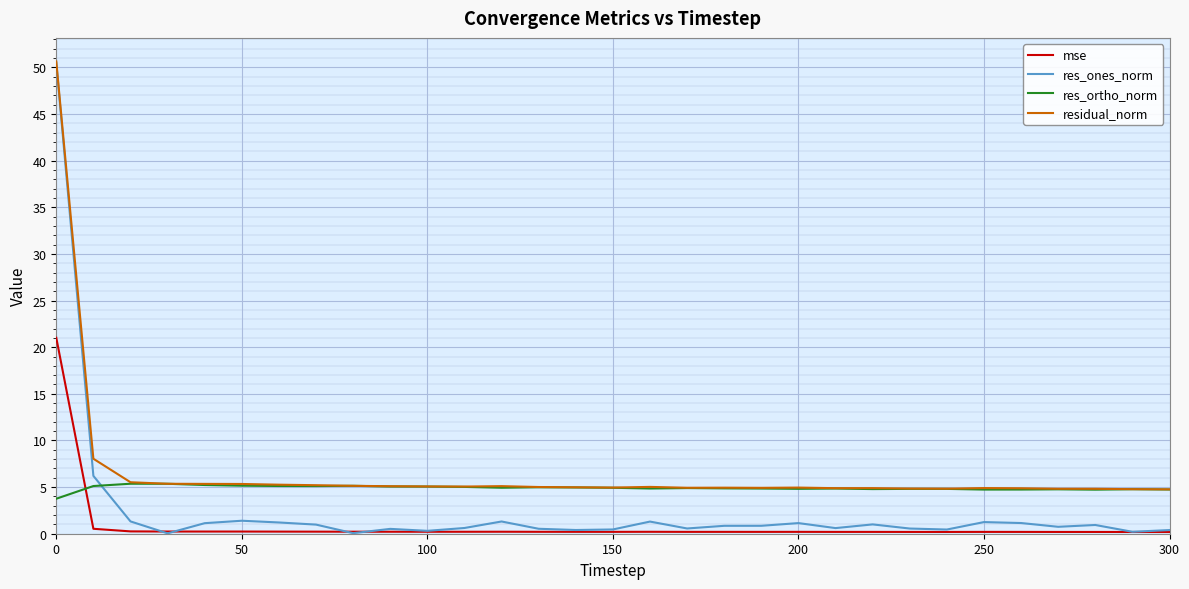

What is the maximum value shown in the chart?

50.6